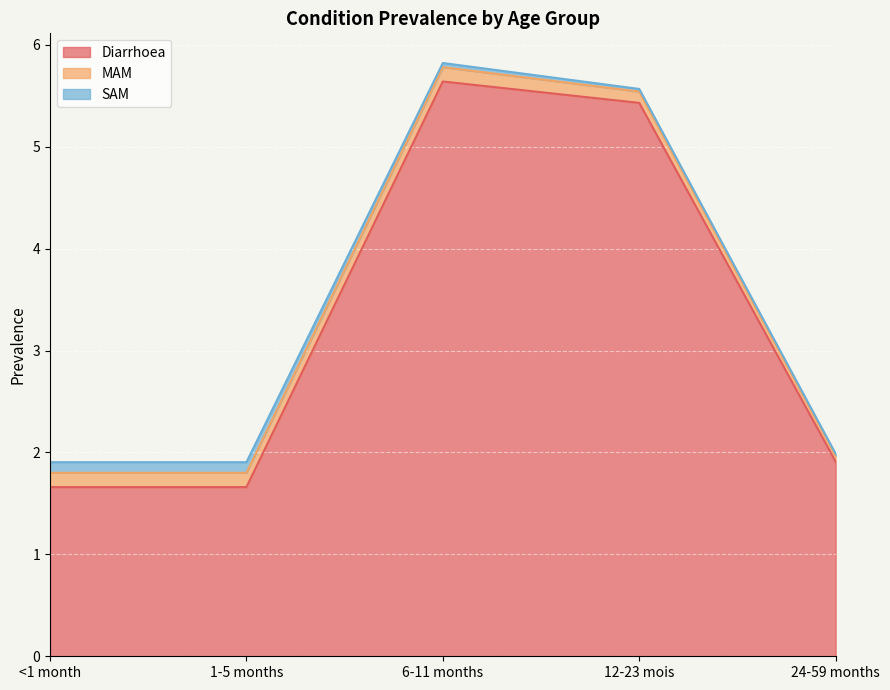

What is the sum of all SAM values?

0.3